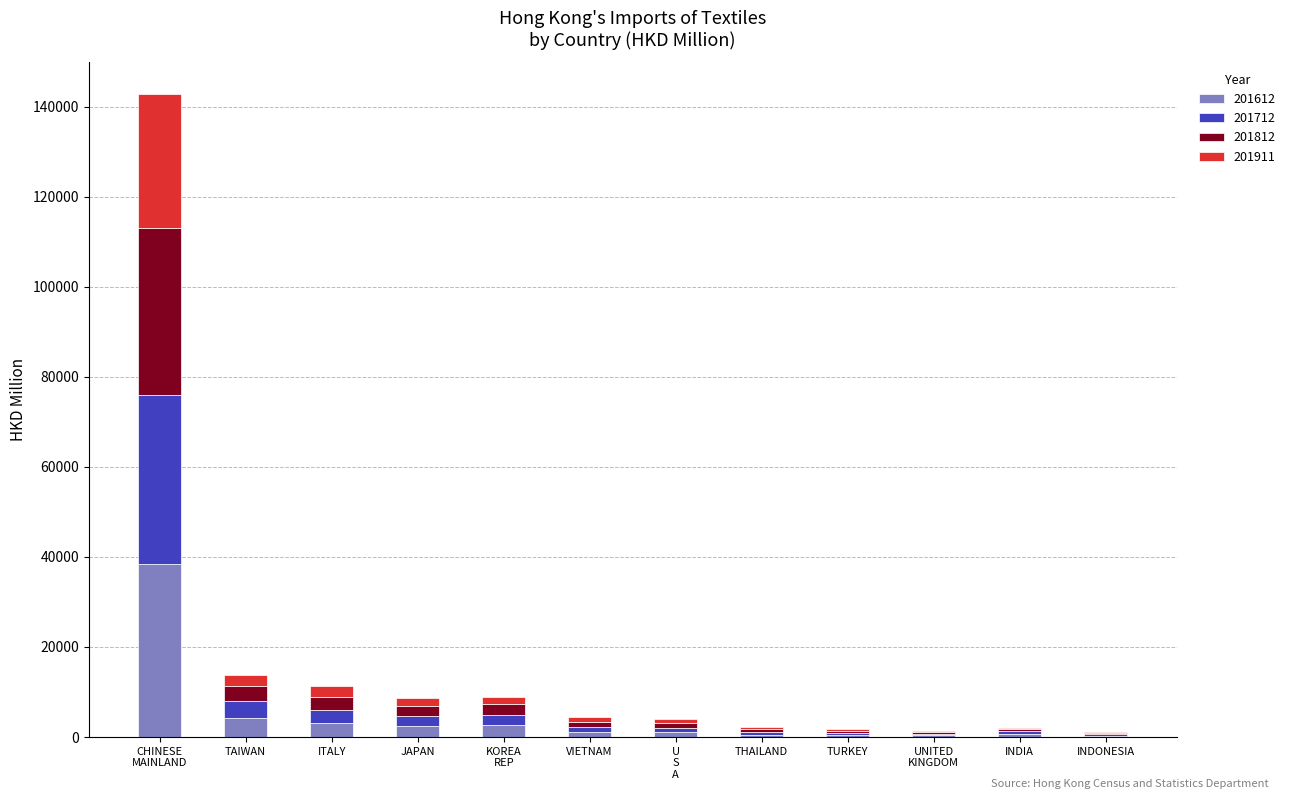

What is the highest value of the 201612 series?

38421.5